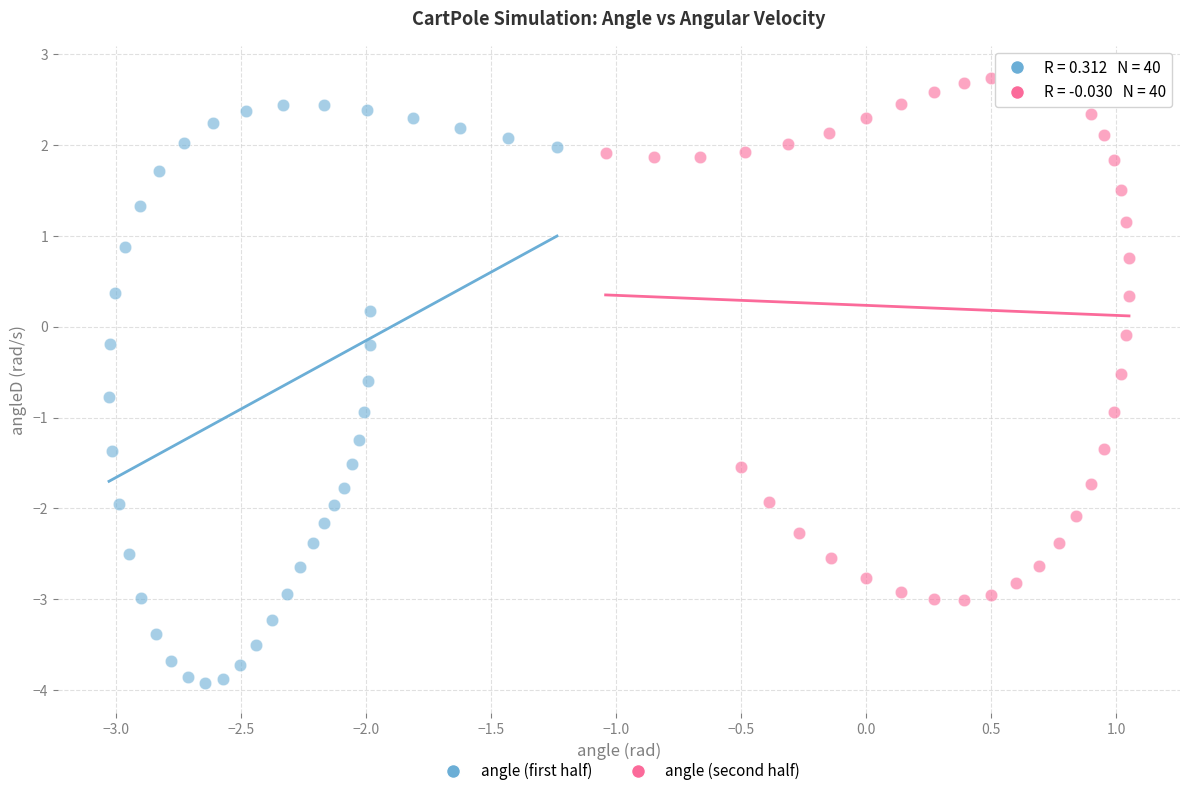

Which series has the widest spread of Y values?

angle (first half)